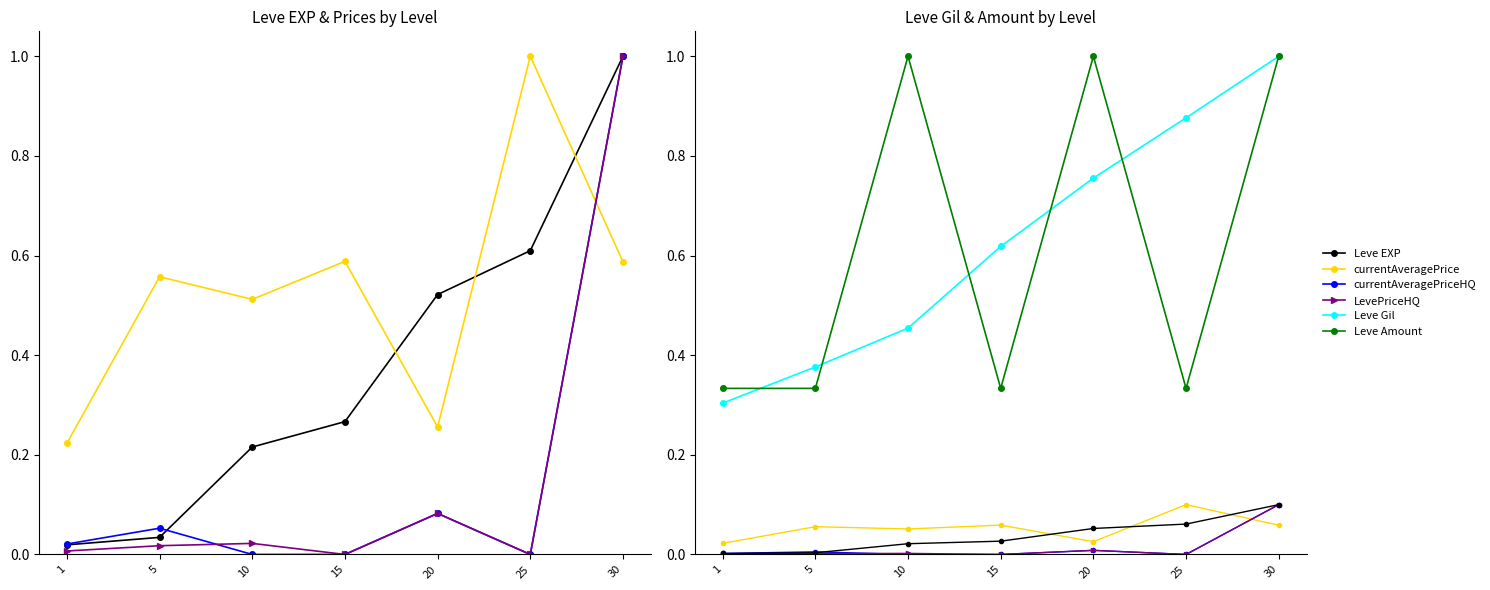

Which label corresponds to the smallest value in the chart?

10